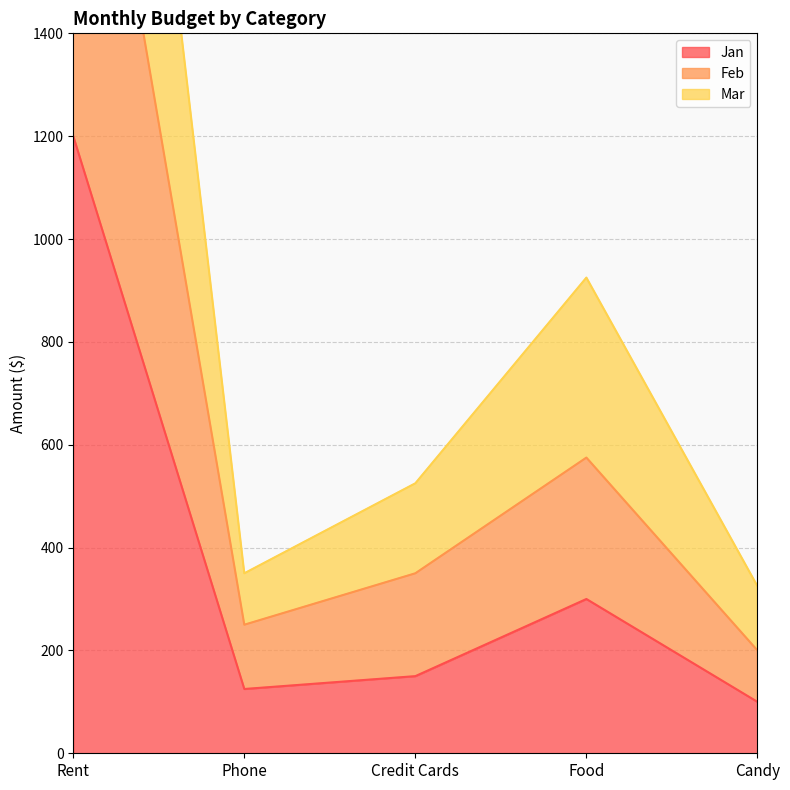

Is it true that Jan equals 1200 at Rent?

True